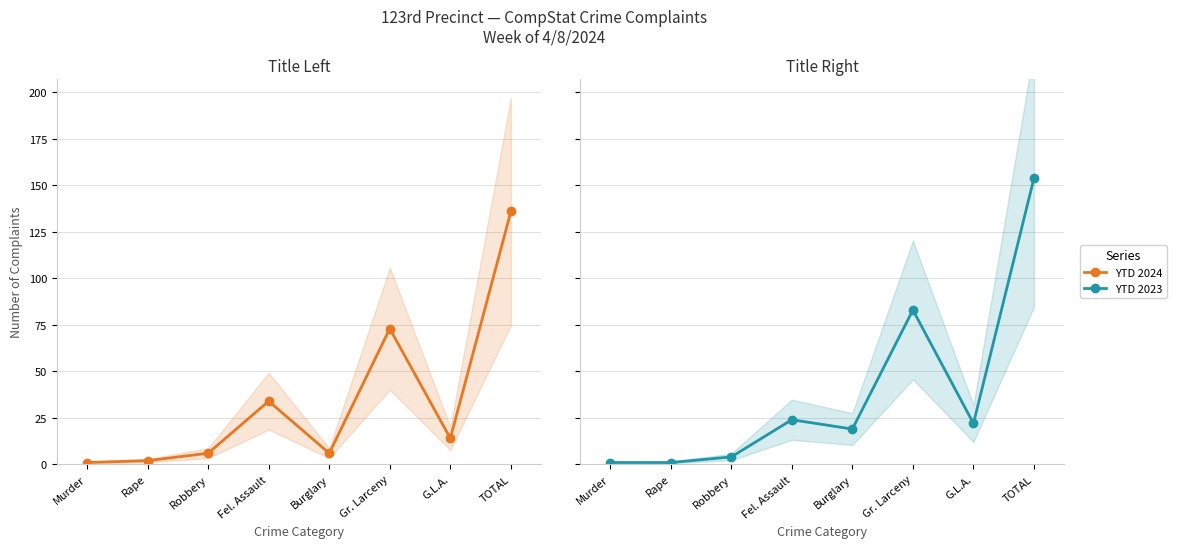

Is the value of YTD 2023 at Burglary greater than the value of YTD 2024 at Fel. Assault?

No